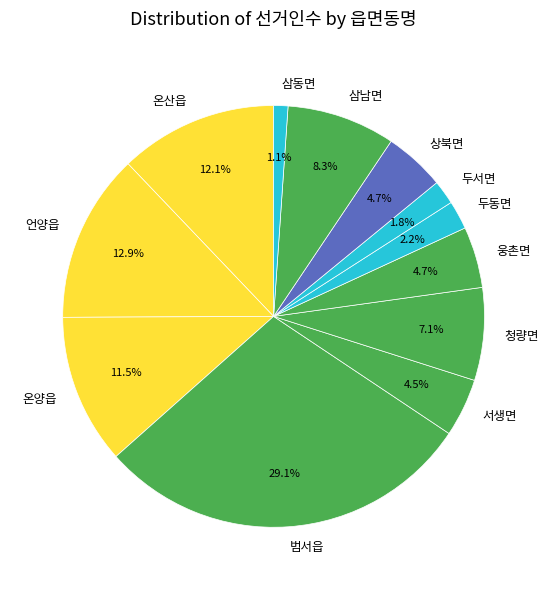

How much of the chart is everything except 서생면?

95.5%